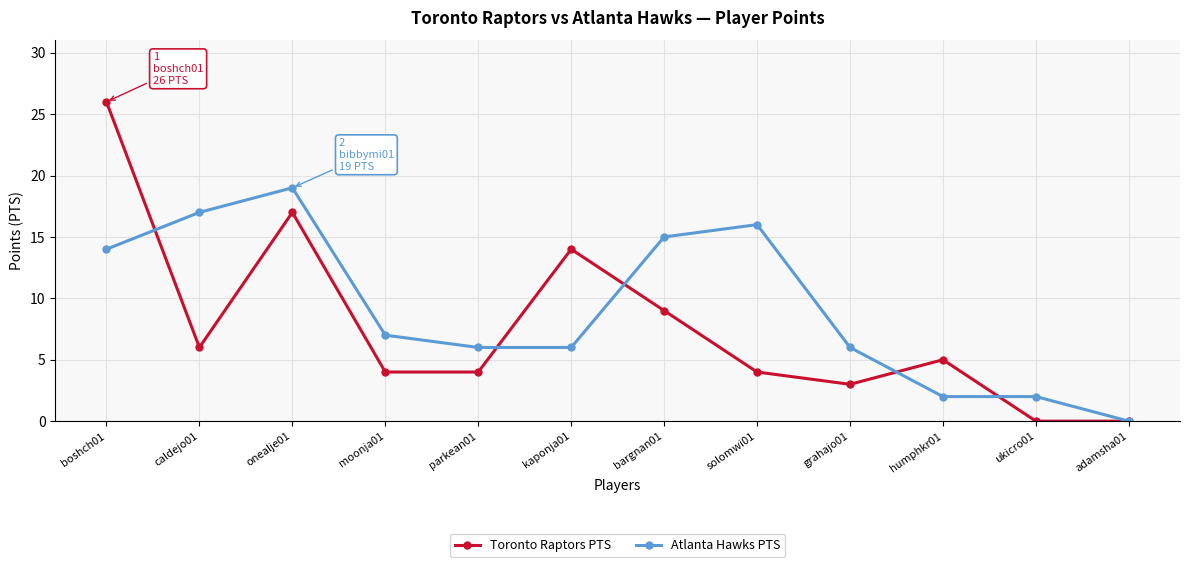

In Toronto Raptors PTS, how many points are higher than both neighbors (excluding endpoints)?

3